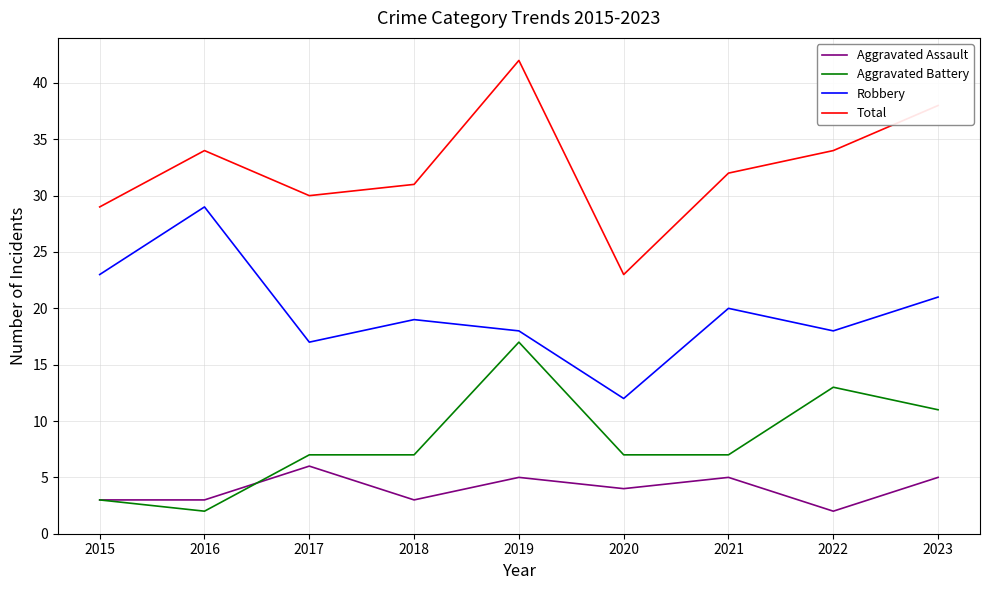

Which series has the largest total across all categories?

Total